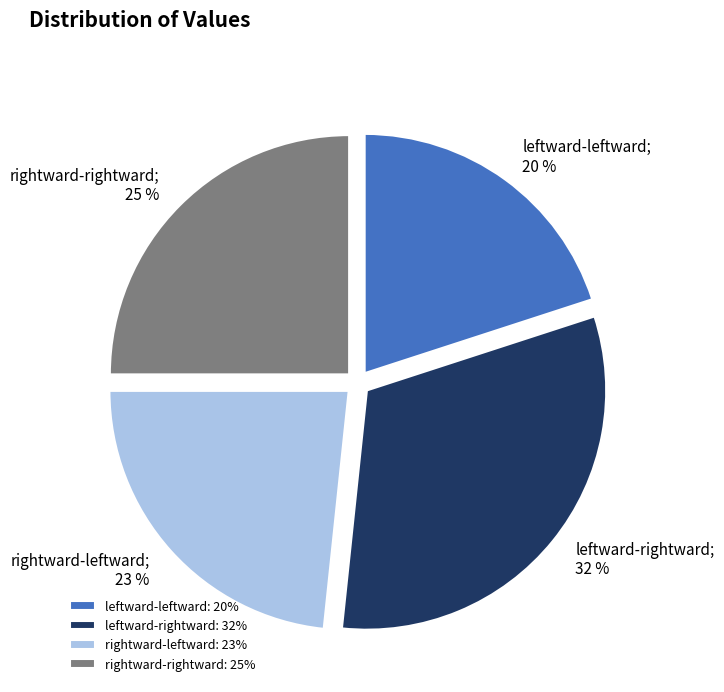

To the nearest percent, what is the difference between the rightward-rightward and leftward-leftward slice percentages?

5%